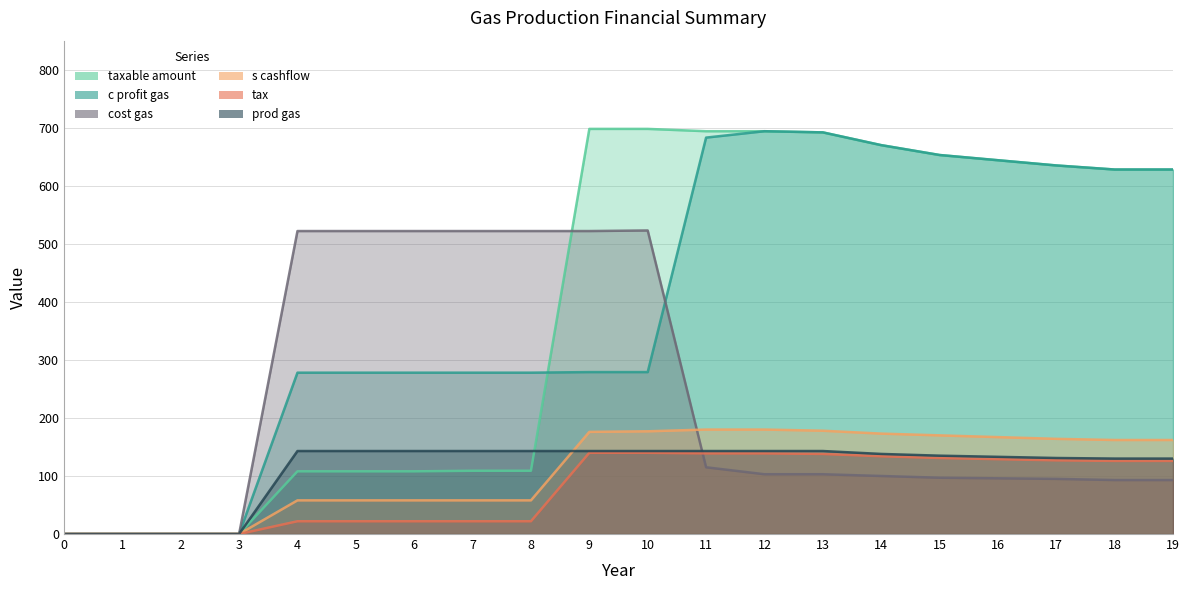

What is the average value of the prod gas series?

111